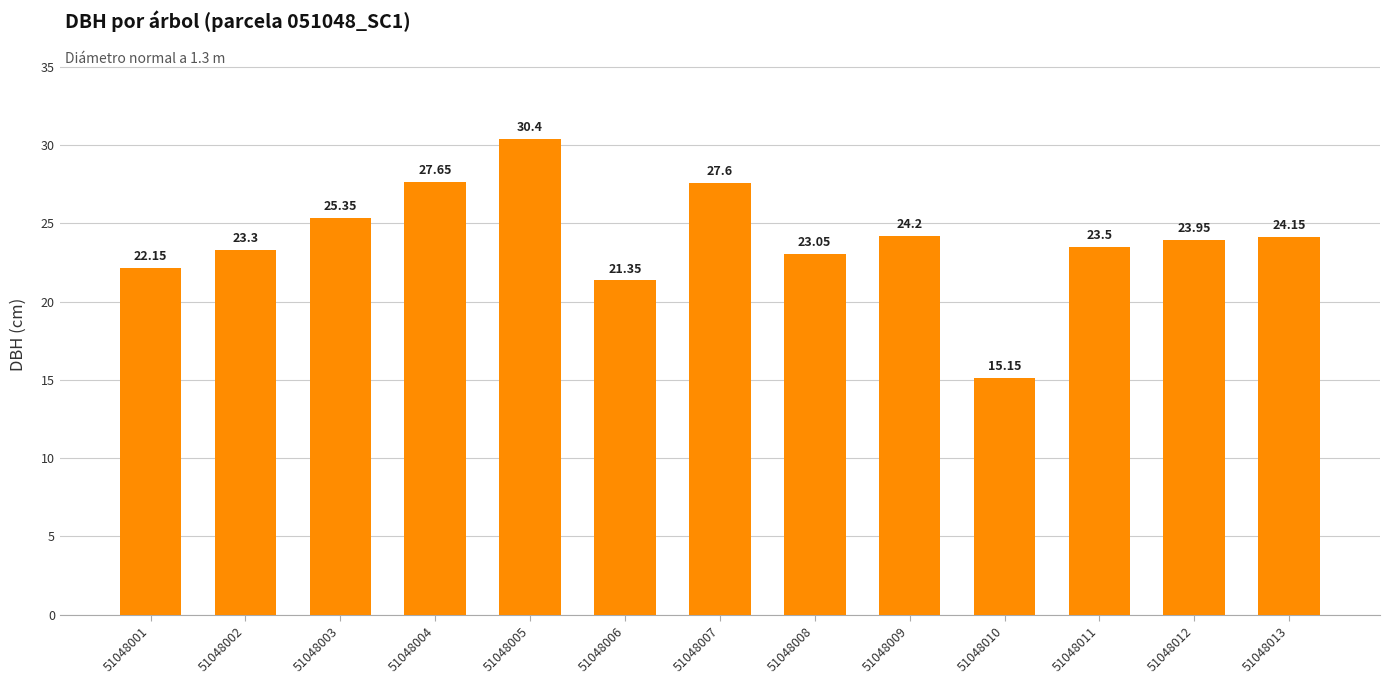

What is the value of the 7th bar from the left?

27.6